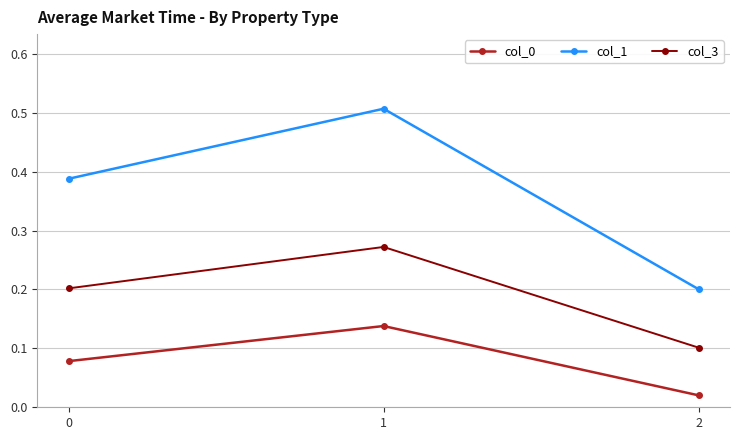

Count the col_0 values in the range 0 to 1.

3